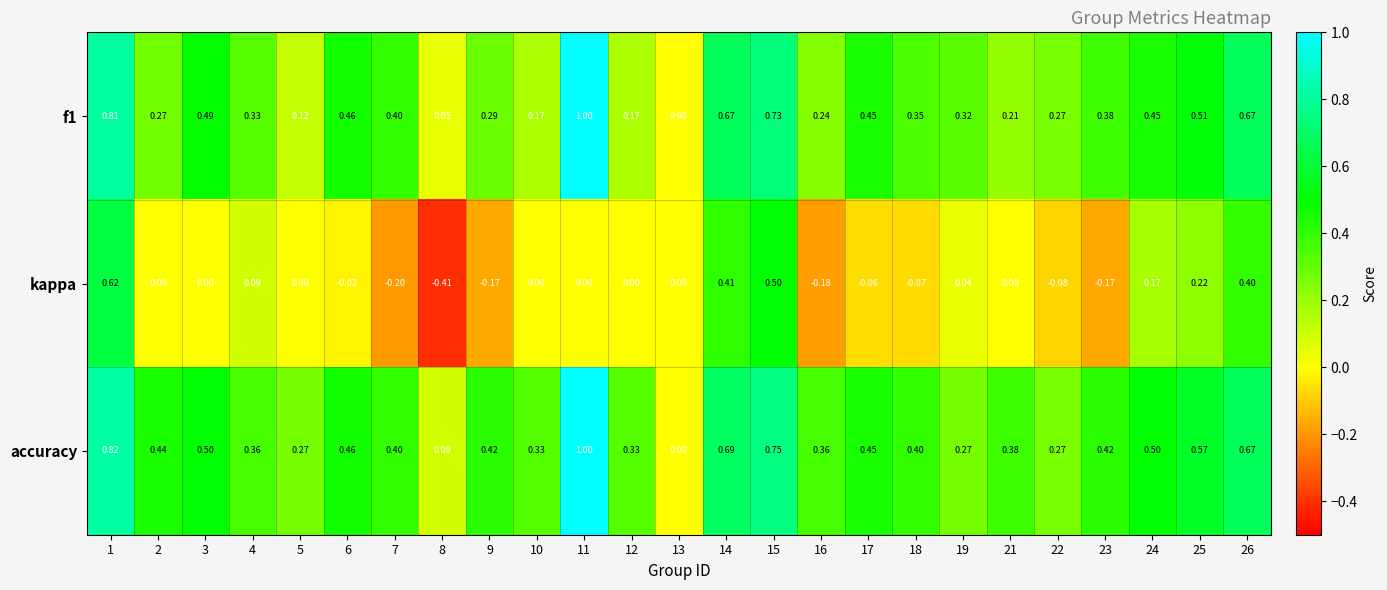

Which series has the largest range (max minus min)?

kappa